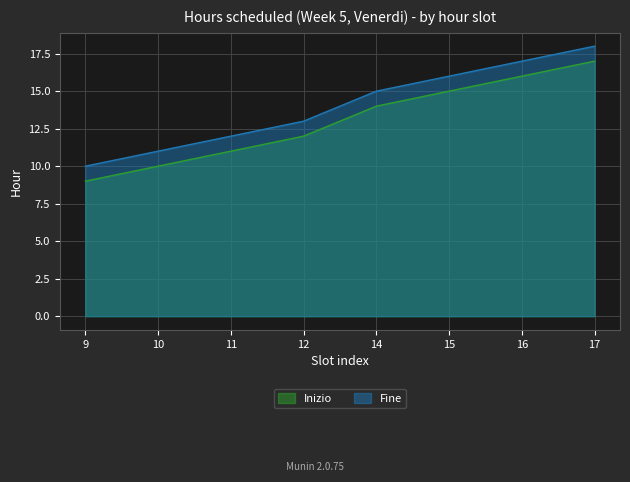

True or false: Inizio and Fine cross at least once.

False